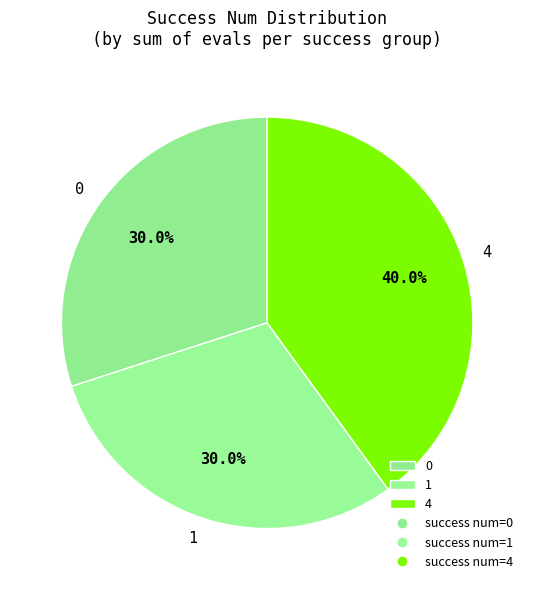

To the nearest percent, what is the difference between the 4 and 0 slice percentages?

10%